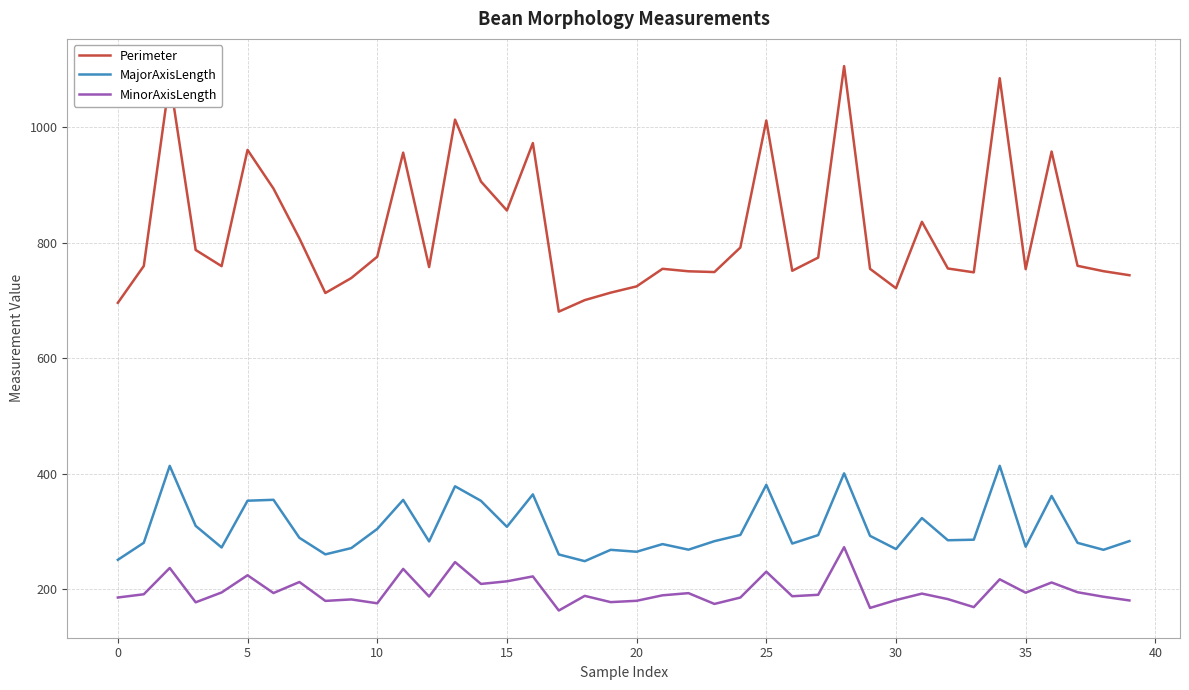

Rank the series by their maximum value, from lowest to highest.

MinorAxisLength, MajorAxisLength, Perimeter